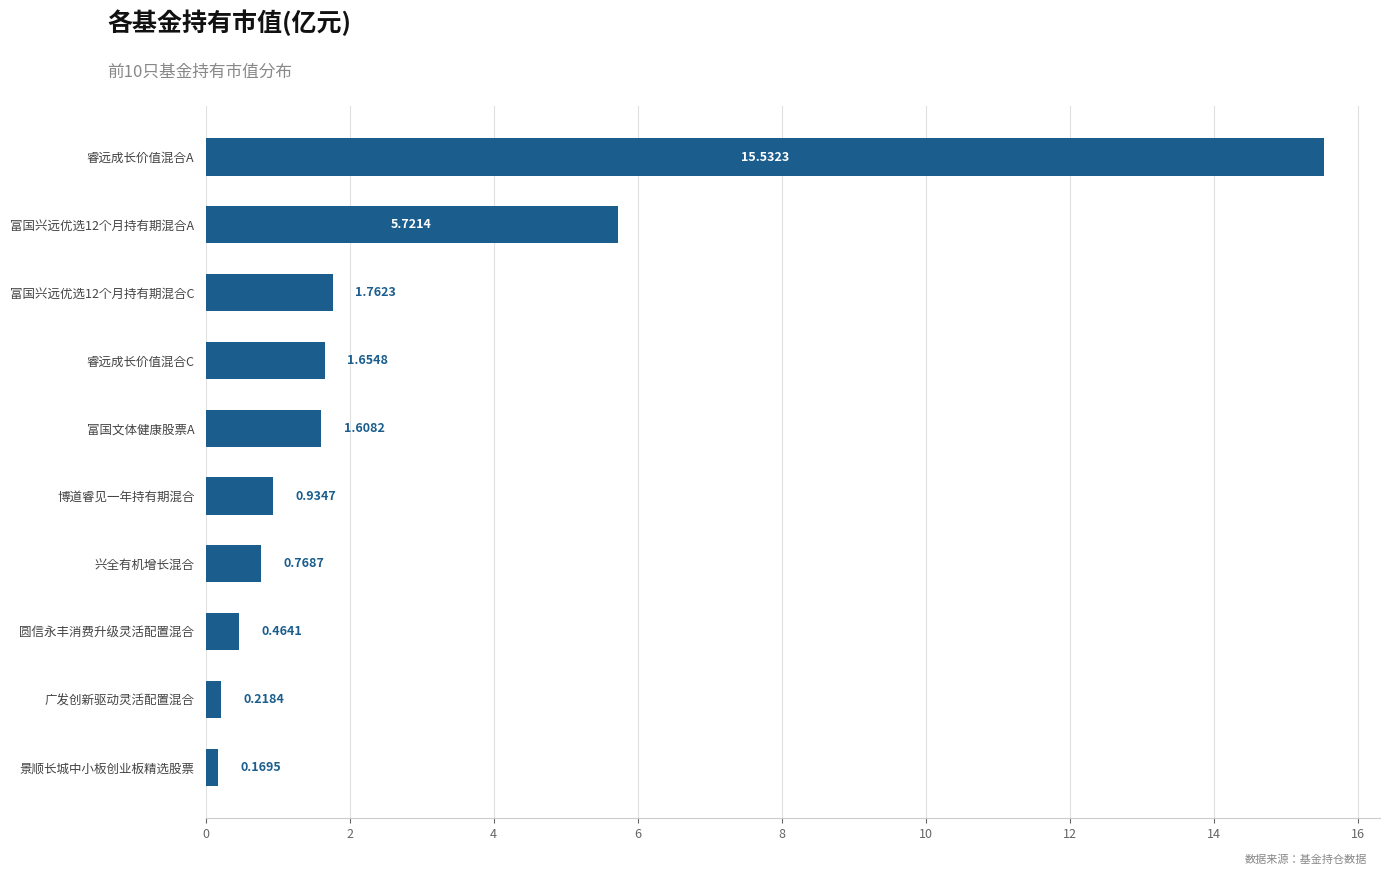

What is the change in value from 睿远成长价值混合C to 博道睿见一年持有期混合?

-0.7